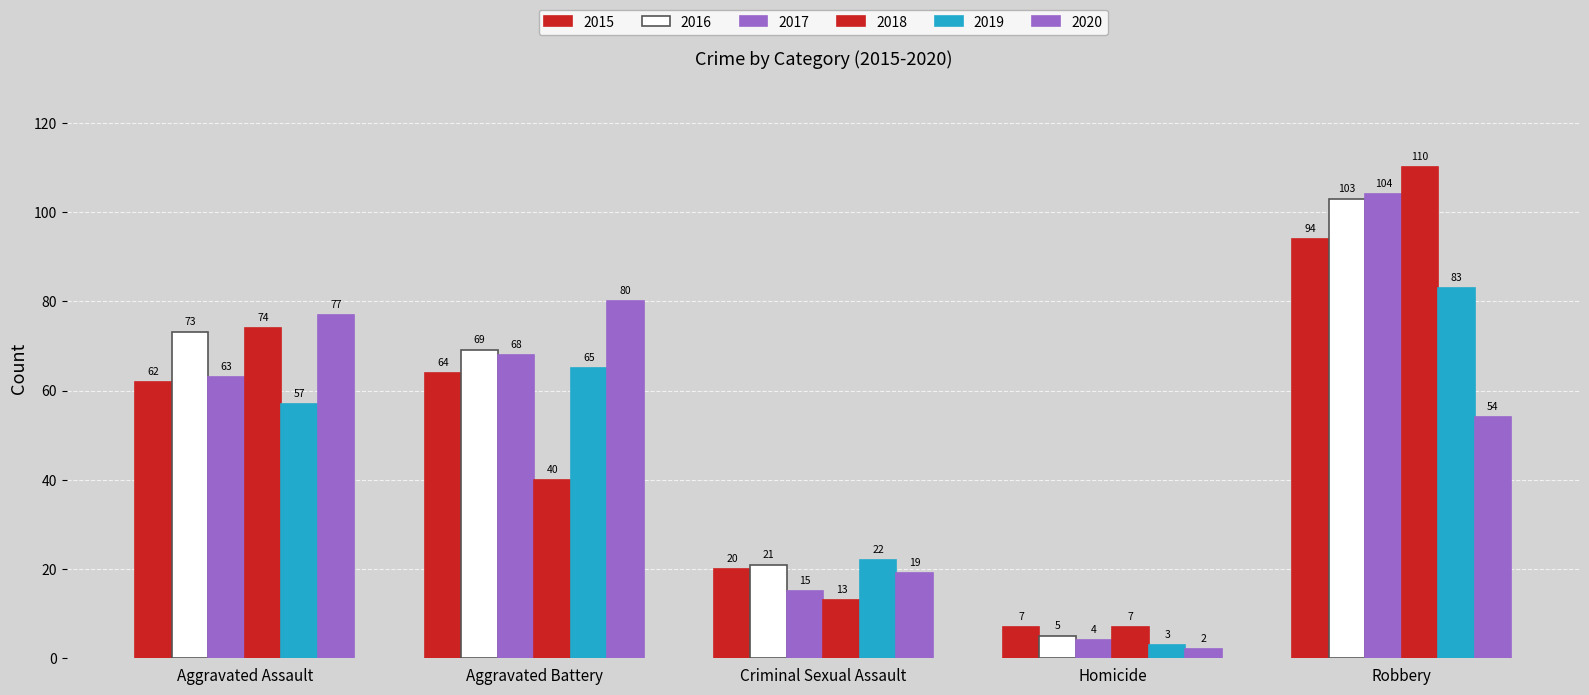

How many series are shown in this chart?

6